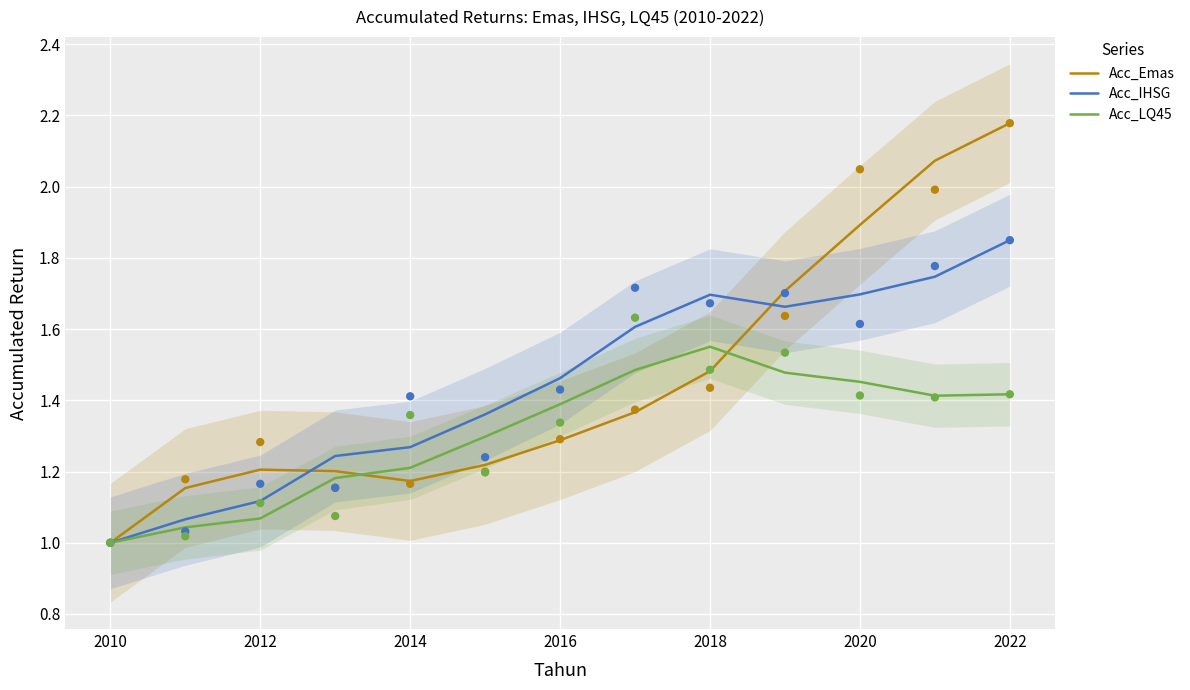

What are all the series names shown in the legend?

Acc_Emas, Acc_IHSG, Acc_LQ45